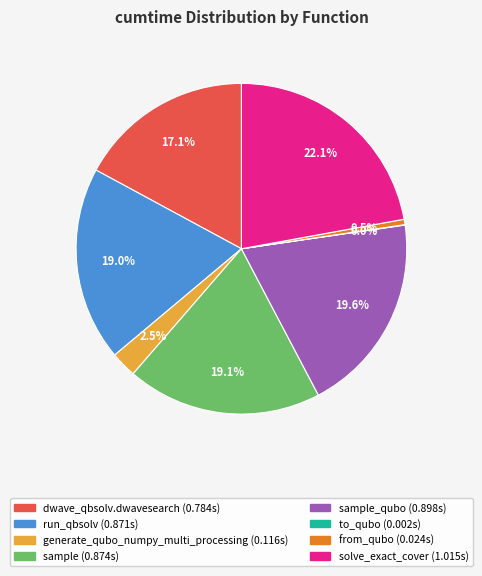

Is there a majority slice in this chart?

No